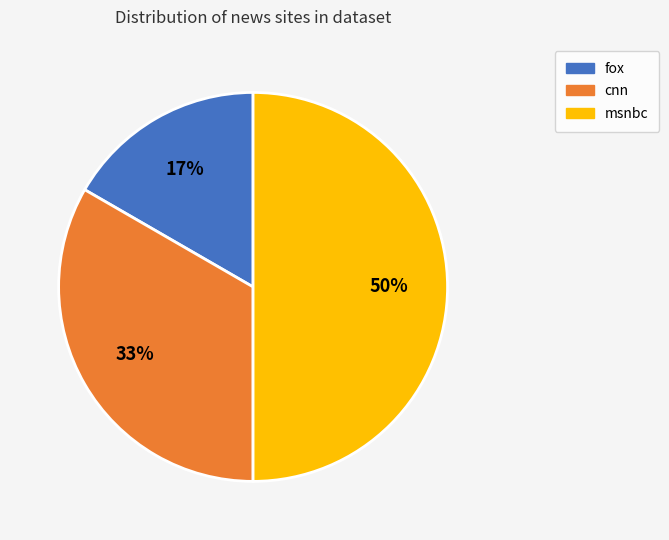

Approximately how many times larger is the value at msnbc compared to cnn?

1.5